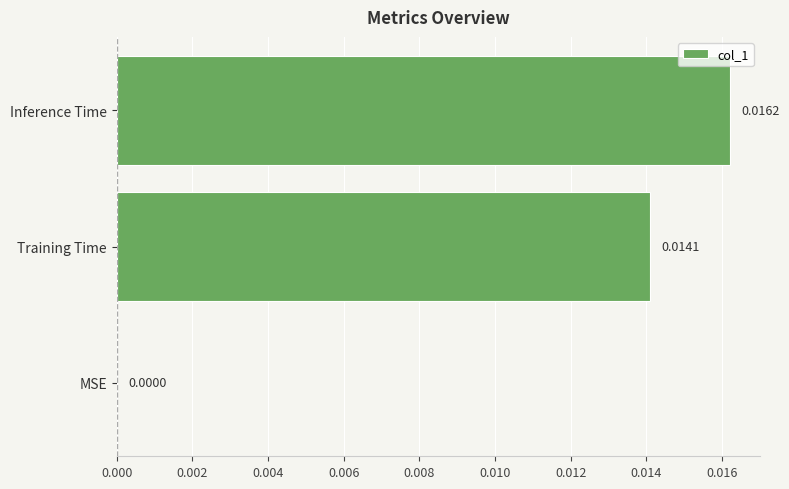

At which category does the chart reach its peak across all series?

Inference Time